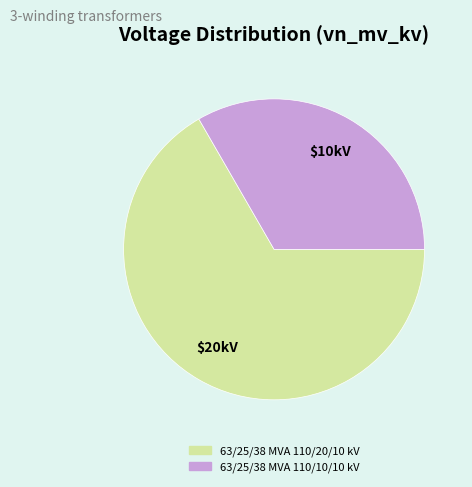

True or false: 63/25/38 MVA 110/20/10 kV accounts for 73% of the total.

False